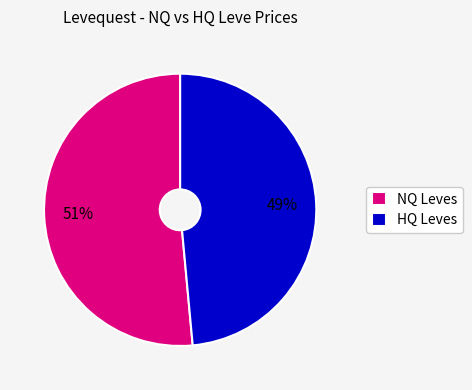

Count the number of slices in the pie.

2